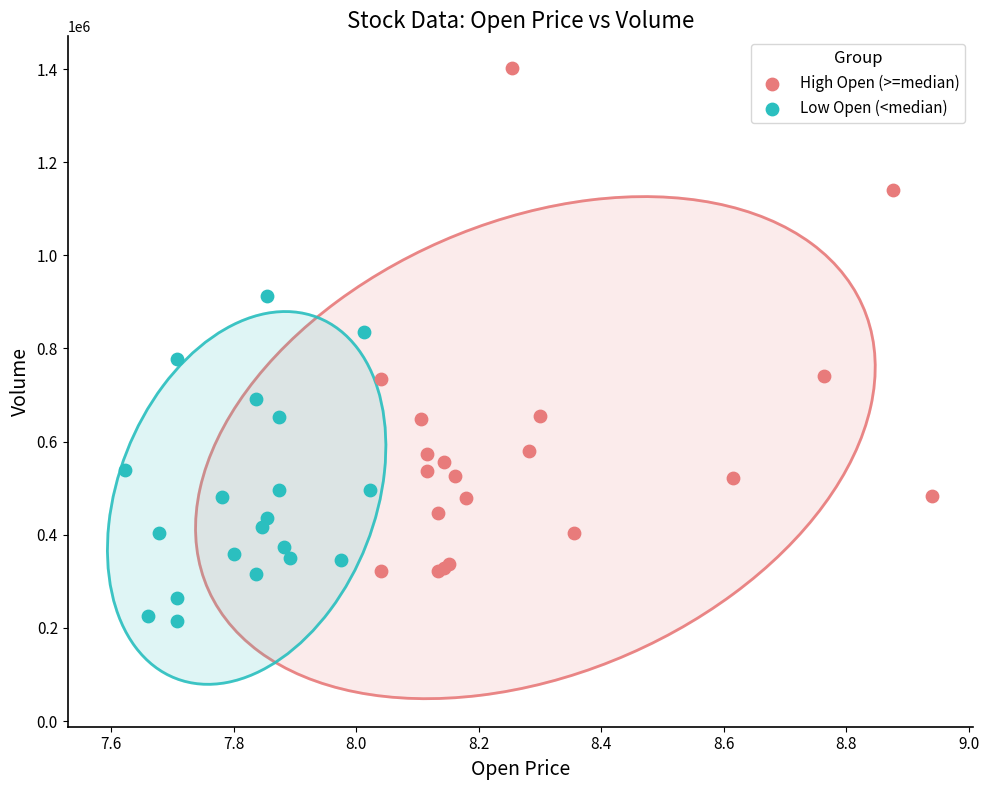

Which series has the widest spread of Y values?

High Open (>=median)